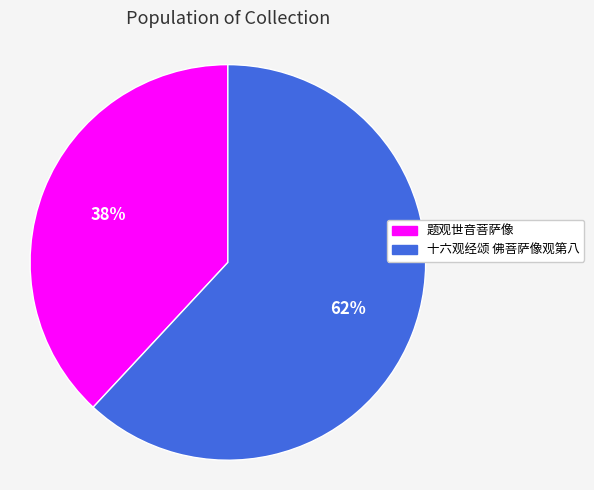

Which slice represents more than half of the pie?

十六观经颂 佛菩萨像观第八